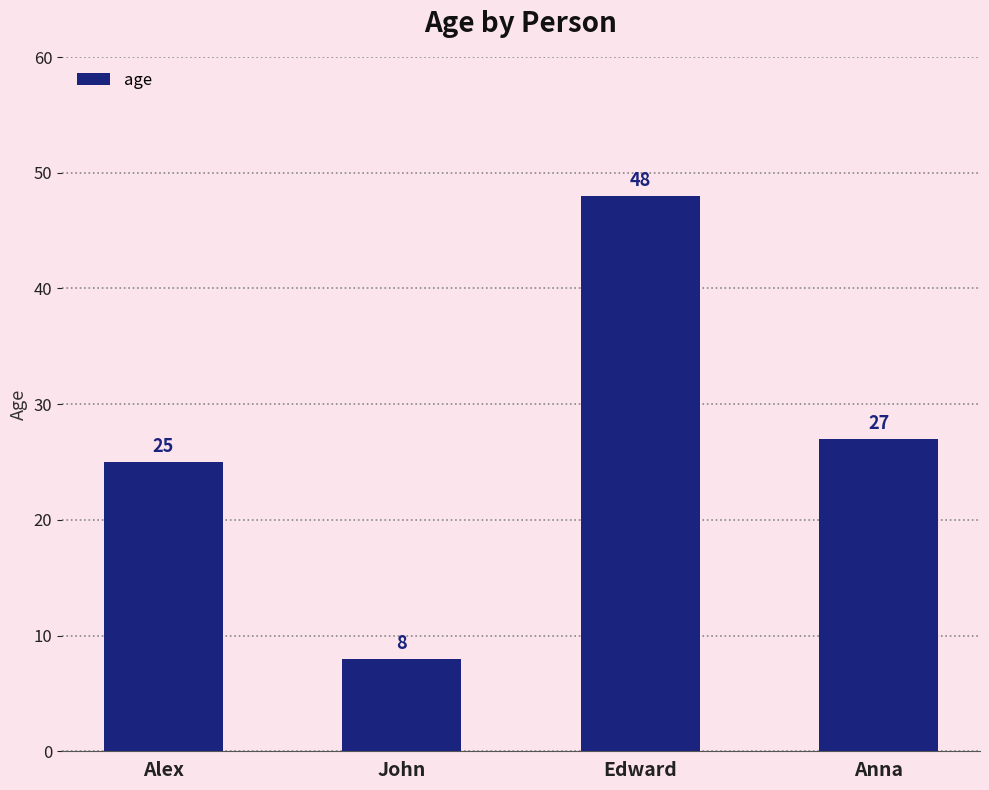

How many bars are there in total?

4